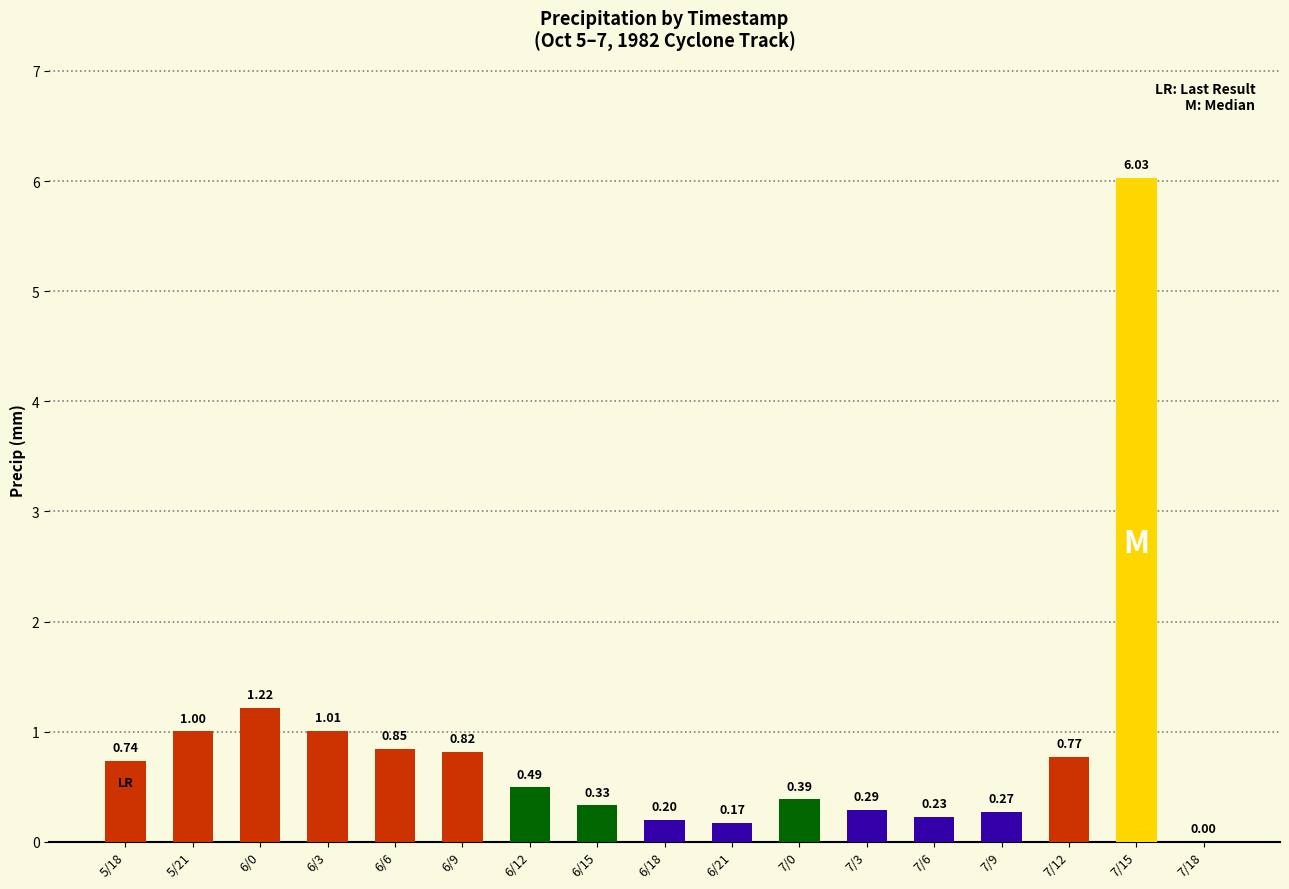

What is the average value?

0.9